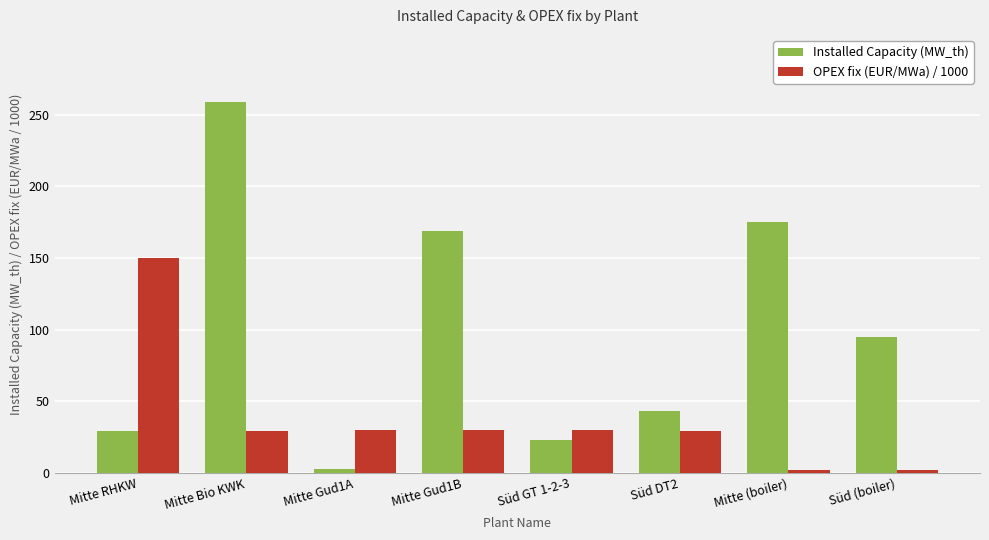

What is the label of the 8th bar from the left?

Süd (boiler)